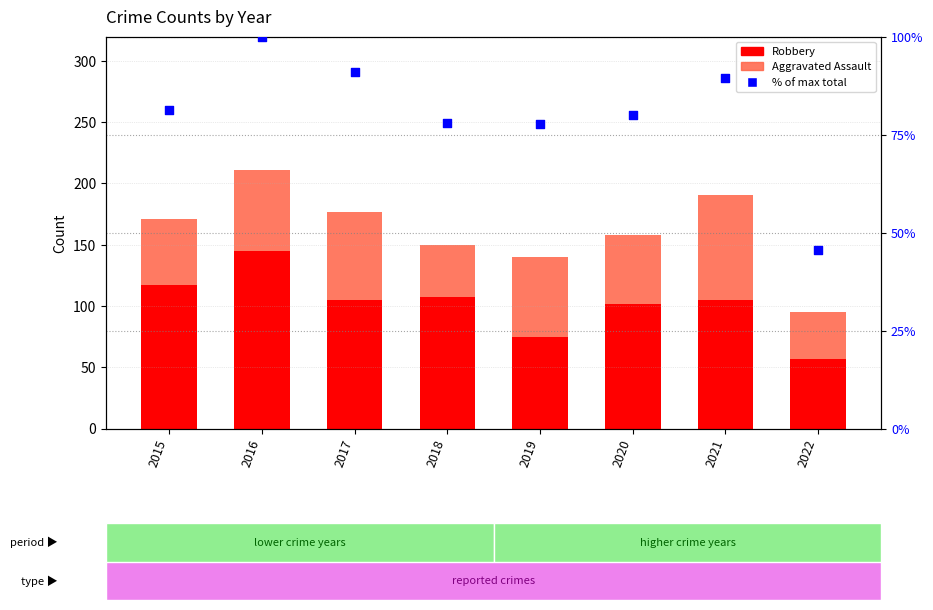

Which series has the largest total across all categories?

Robbery